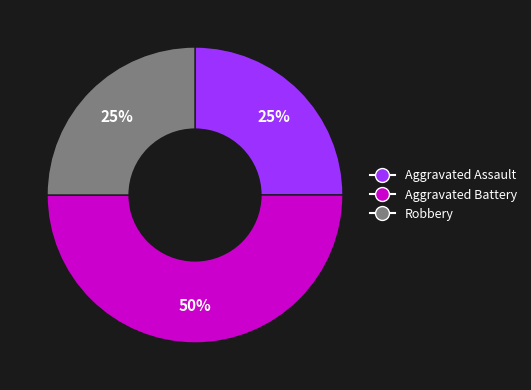

What is the largest slice in the pie chart?

Aggravated Battery